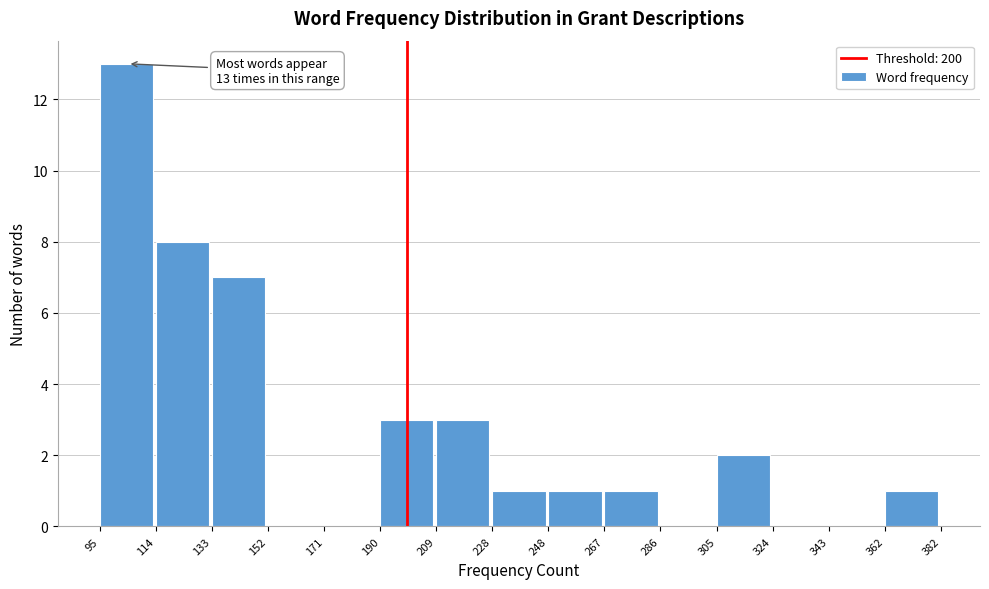

Over which range of the x-axis is the bar tallest?

95 to 114